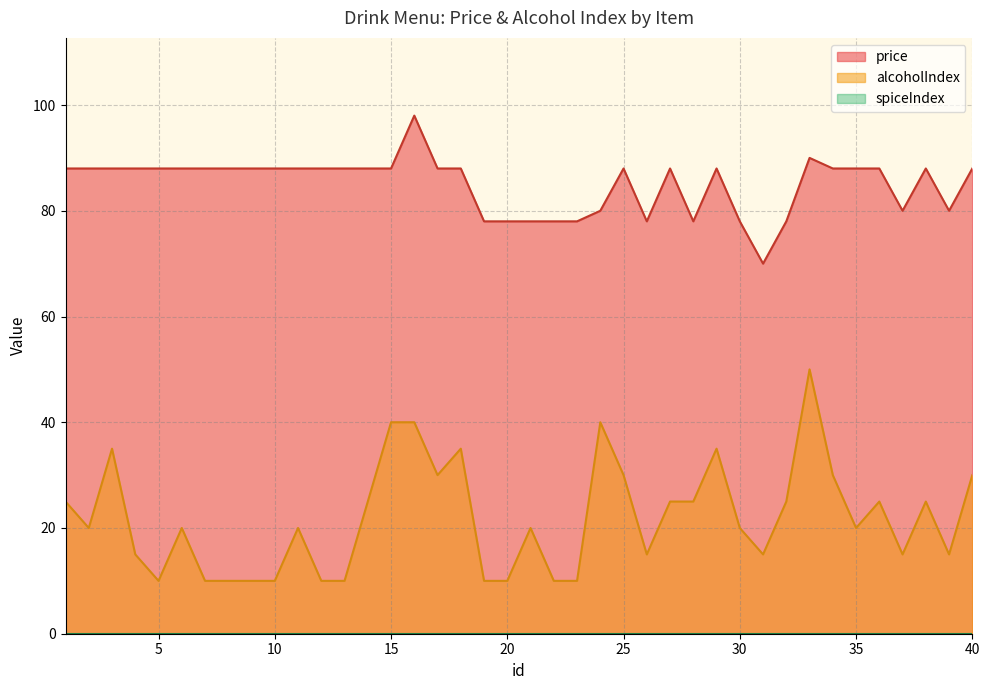

True or false: alcoholIndex and price cross at least once.

False